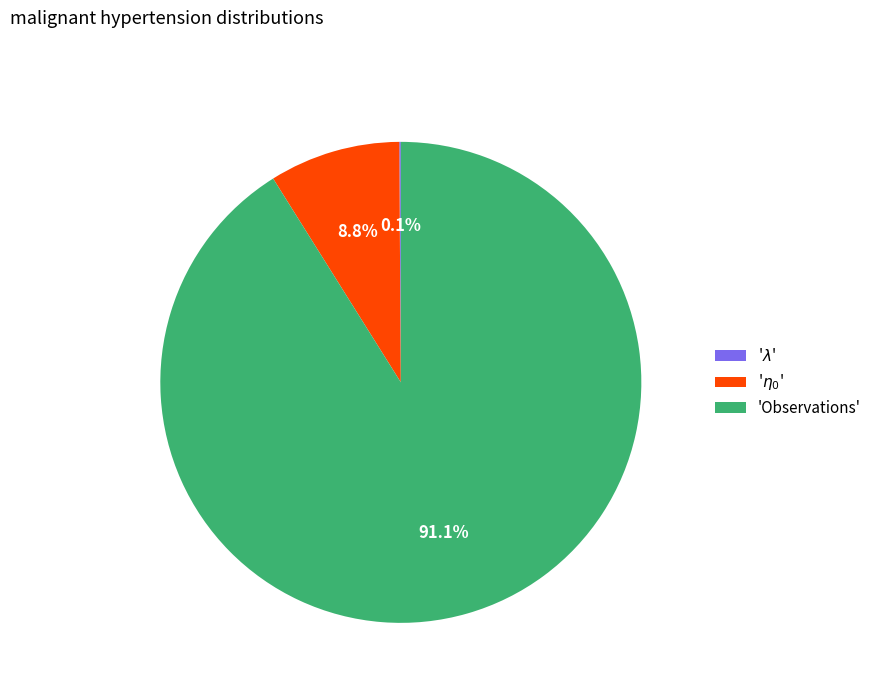

What is the largest slice in the pie chart?

'Observations'